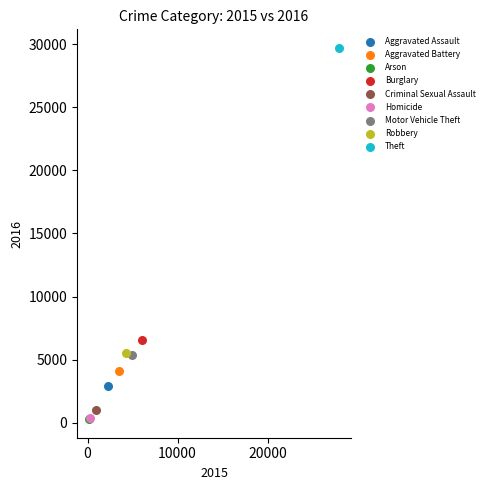

What are all the series names shown in the legend?

Aggravated Assault, Aggravated Battery, Arson, Burglary, Criminal Sexual Assault, Homicide, Motor Vehicle Theft, Robbery, Theft